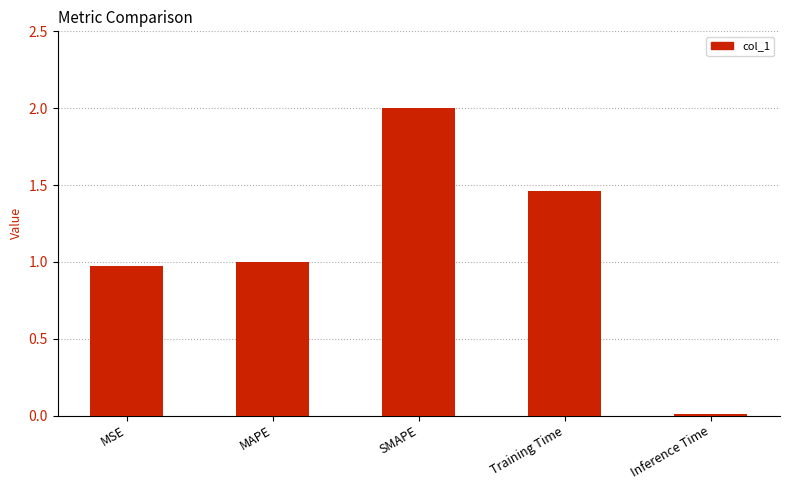

What is the sum of the values at Training Time and MSE?

2.4